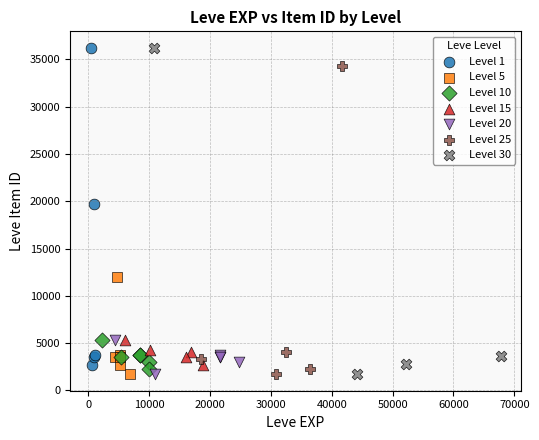

What are all the series names shown in the legend?

Level 1, Level 5, Level 10, Level 15, Level 20, Level 25, Level 30